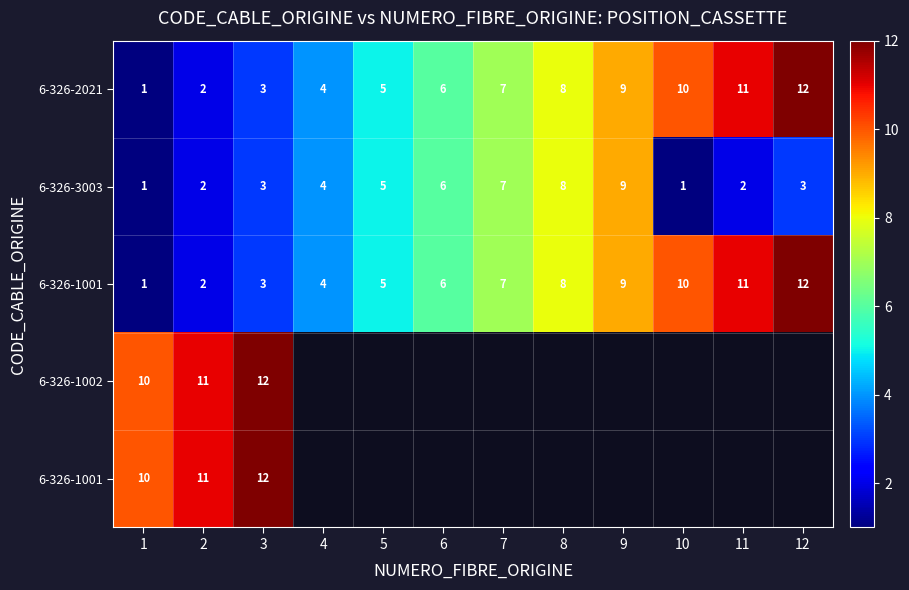

At which category does the chart reach its minimum across all series?

1